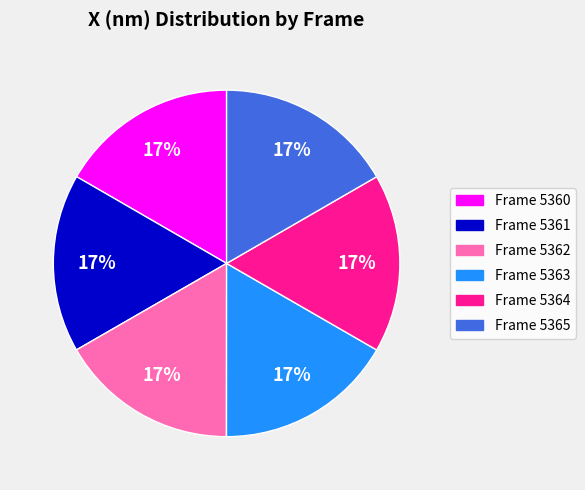

To the nearest percent, what percentage of the pie is Frame 5360?

17%